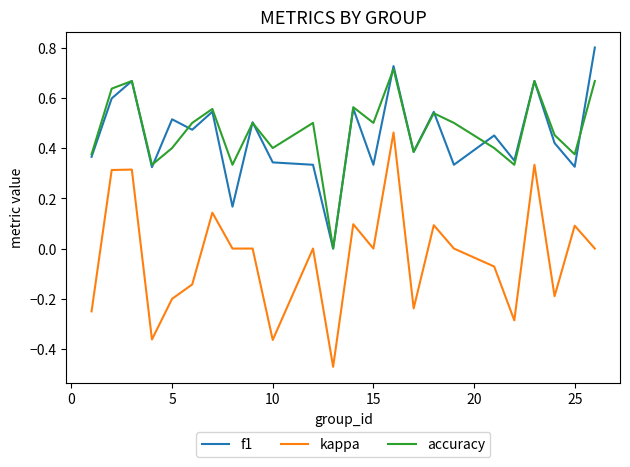

What is the difference between the maximum and minimum values in the f1 series?

0.8